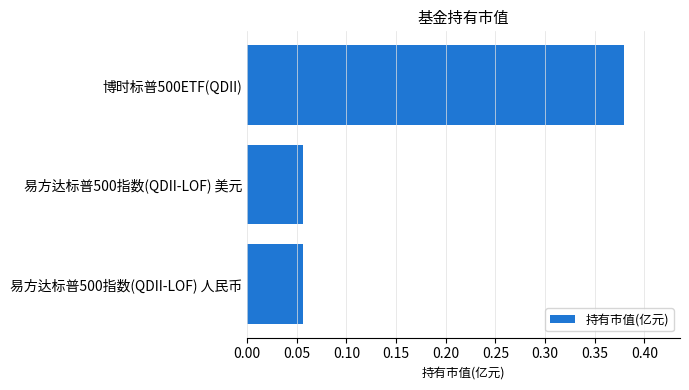

What is the change in value from 易方达标普500指数(QDII-LOF) 美元 to 博时标普500ETF(QDII)?

+0.3